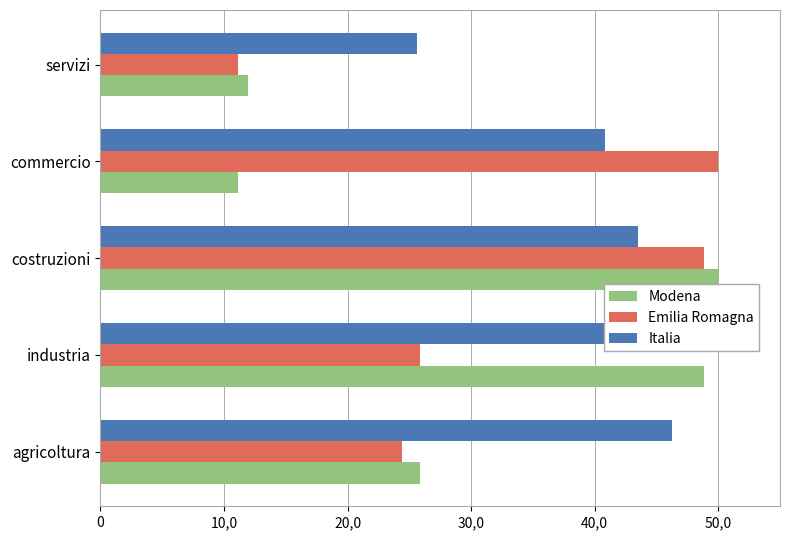

What position from the left is commercio?

4